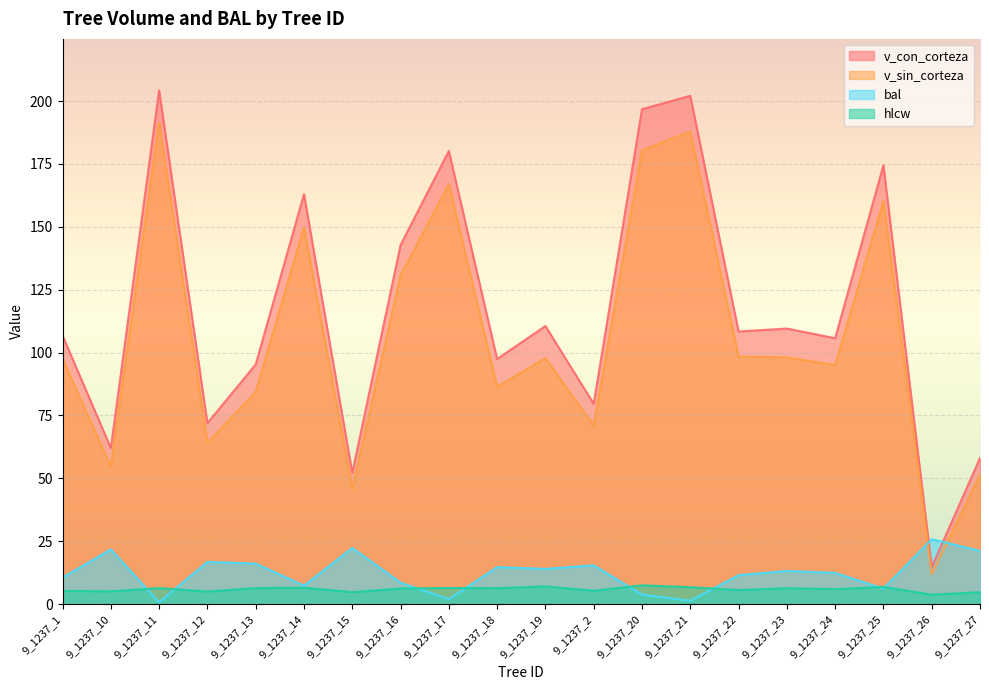

What position from the left is 9_1237_10?

2